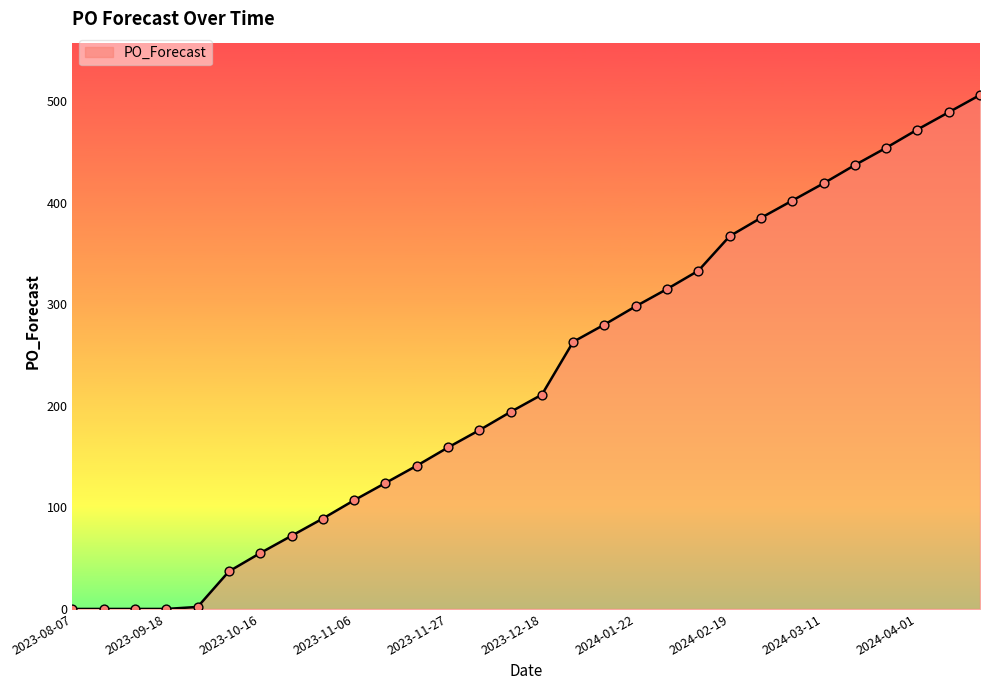

What is the difference between the maximum and minimum values?

506